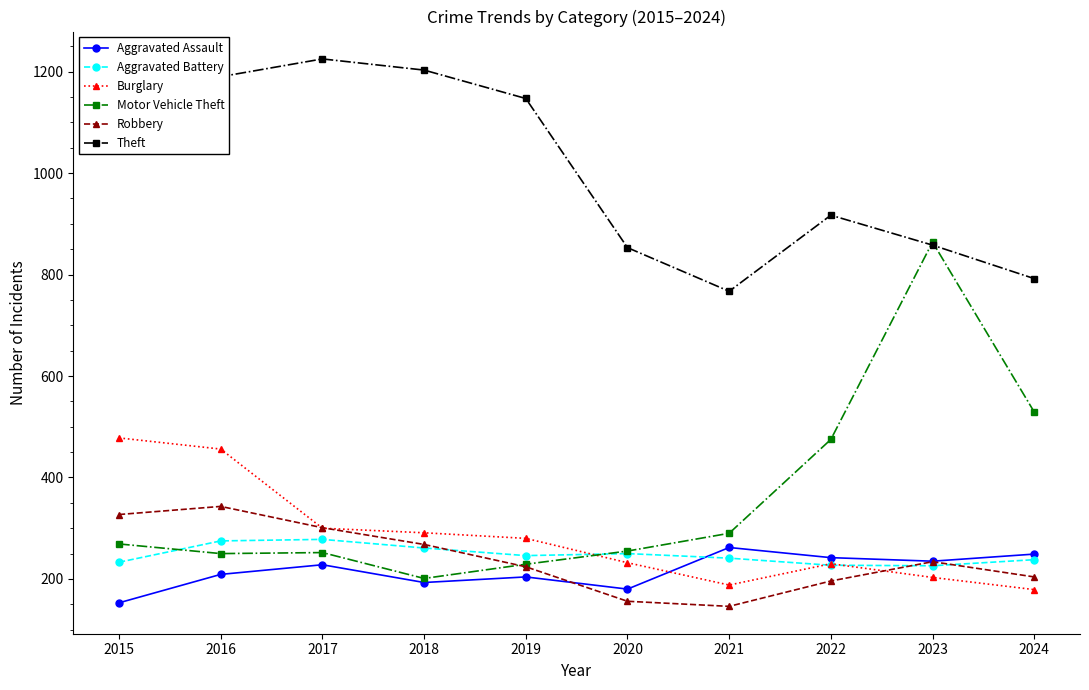

At how many categories does at least one series exceed 451?

10